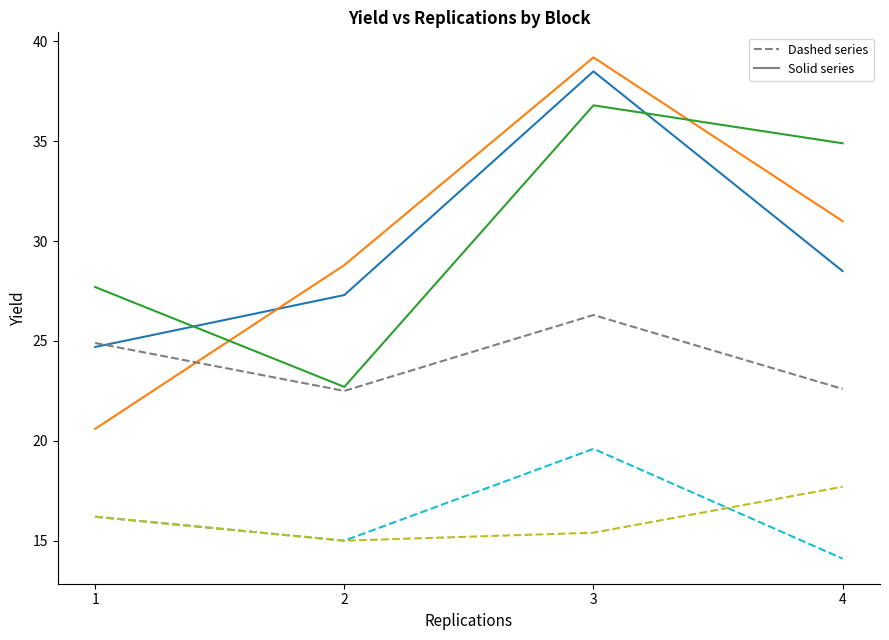

What is the minimum value shown in the chart?

14.1